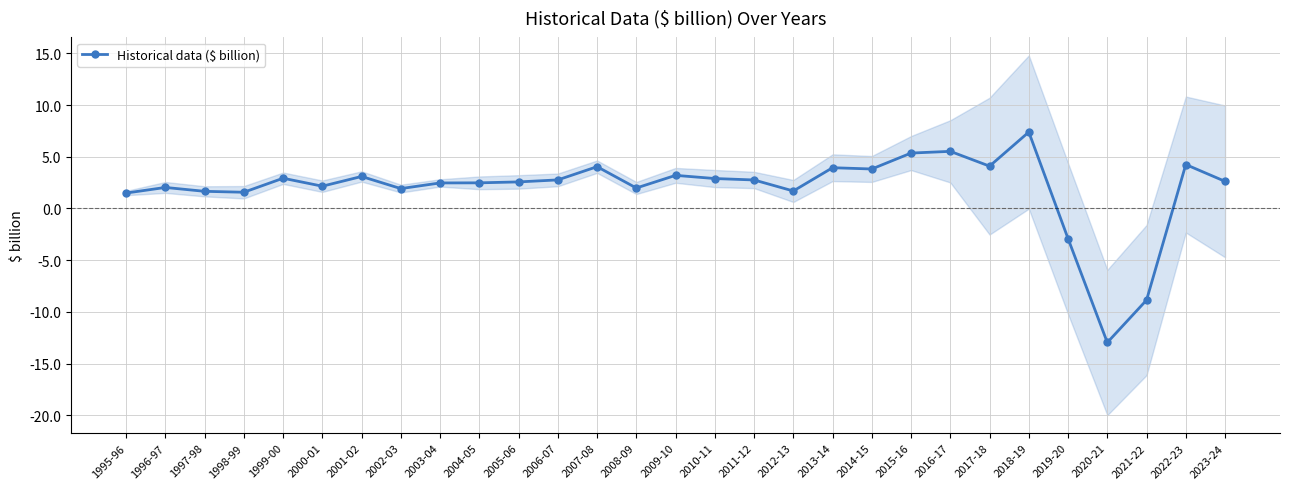

What is the change in value from 2013-14 to 2023-24?

-1.3